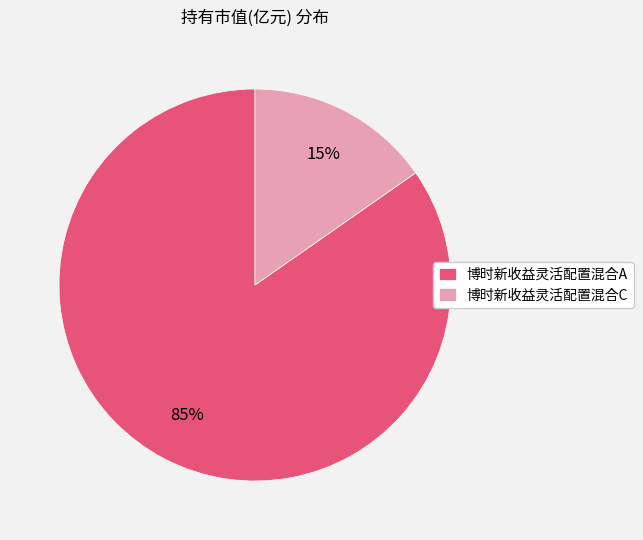

Combined, do 博时新收益灵活配置混合C and 博时新收益灵活配置混合A account for over 50%?

Yes